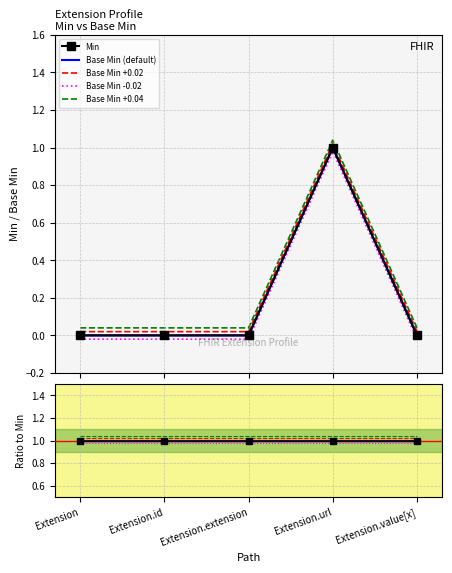

Does the chart have visible grid lines?

Yes